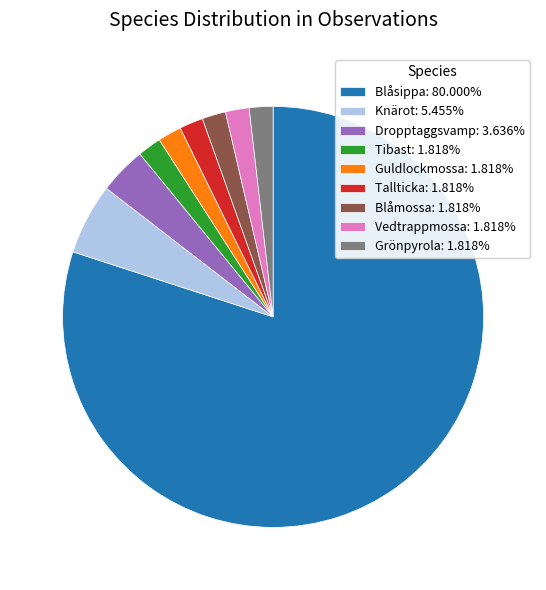

Is there a majority slice in this chart?

Yes